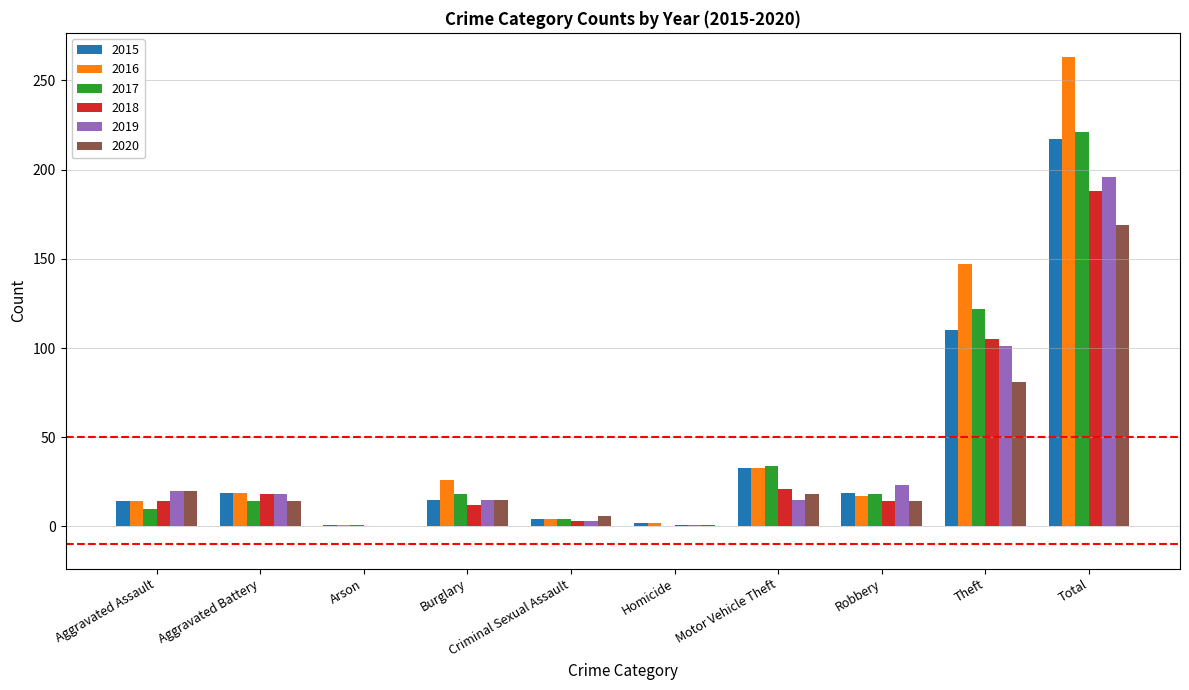

At which category does the chart reach its peak across all series?

Total